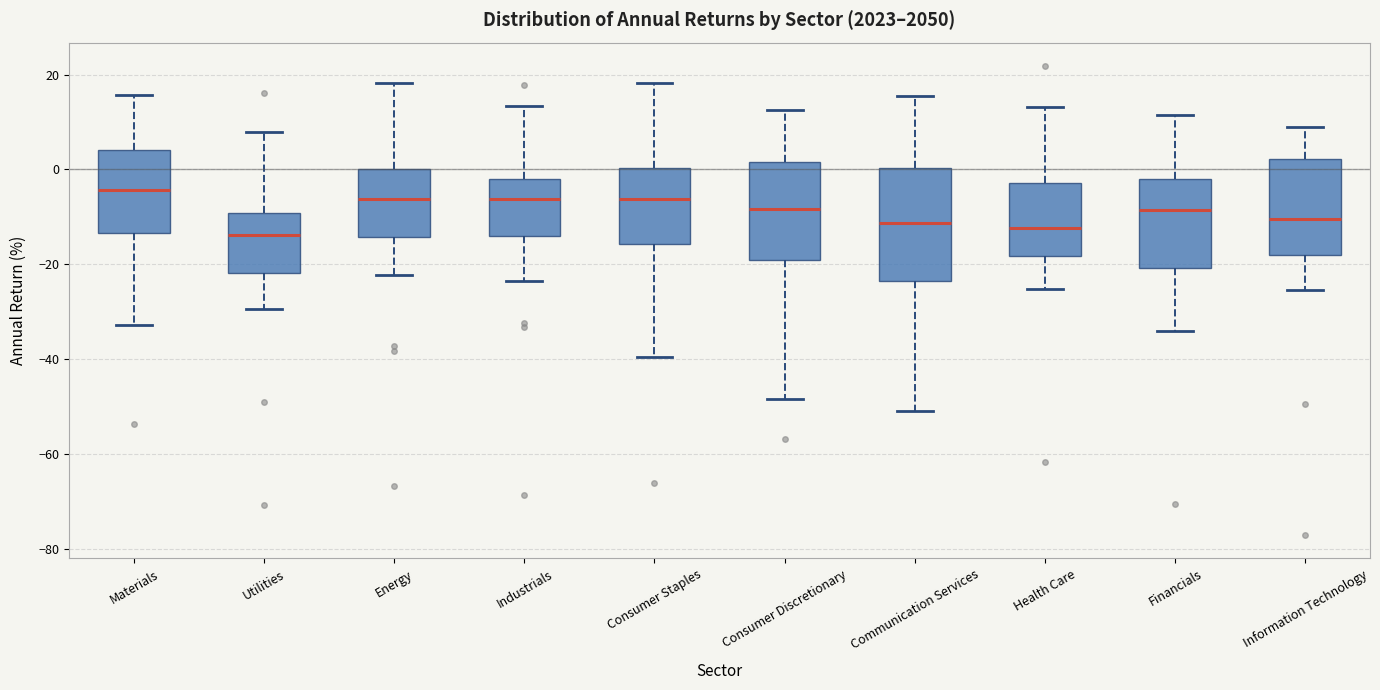

Reading left to right, read every box against the y-axis: the position of its median line, the range the box covers, and the ends of its whiskers. The values are not printed on the chart, so give them approximately, as read against the axis.

Materials: median -4, box -14 to 4, whiskers -32 to 16
Utilities: median -14, box -22 to -10, whiskers -30 to 8
Energy: median -6, box -14 to 0, whiskers -22 to 18
Industrials: median -6, box -14 to -2, whiskers -24 to 14
Consumer Staples: median -6, box -16 to 0, whiskers -40 to 18
Consumer Discretionary: median -8, box -20 to 2, whiskers -48 to 12
Communication Services: median -12, box -24 to 0, whiskers -50 to 16
Health Care: median -12, box -18 to -2, whiskers -26 to 14
Financials: median -8, box -20 to -2, whiskers -34 to 12
Information Technology: median -10, box -18 to 2, whiskers -26 to 10